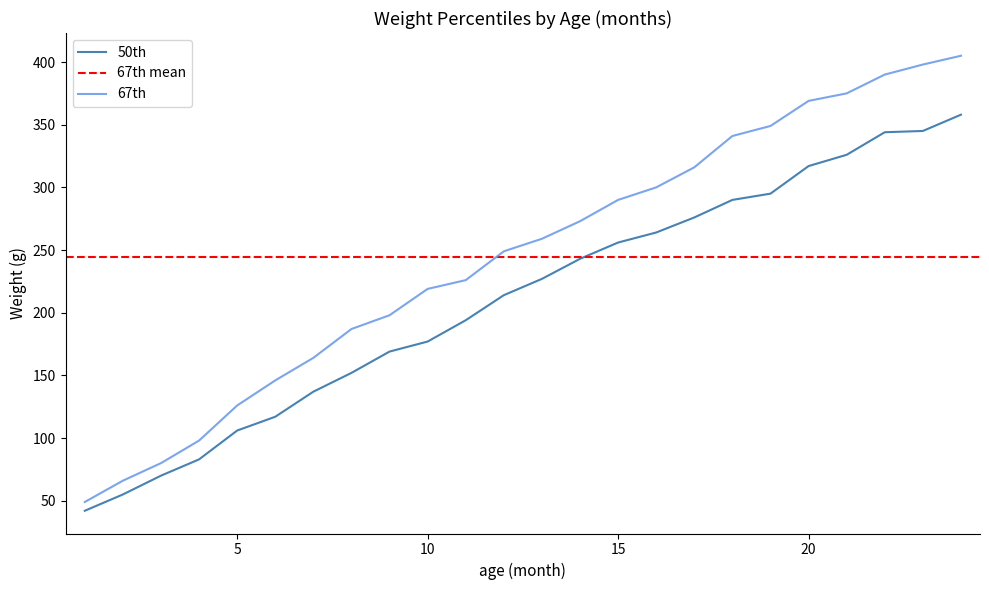

The 67th series shows 369 at 20. True or false?

True